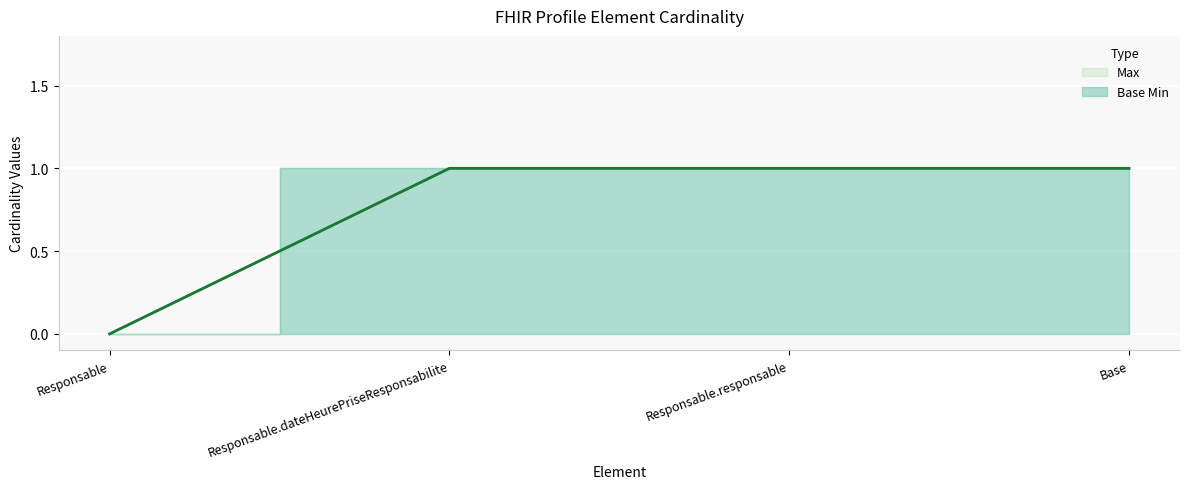

True or false: Base Min has more than 0 points higher than both neighbors.

False